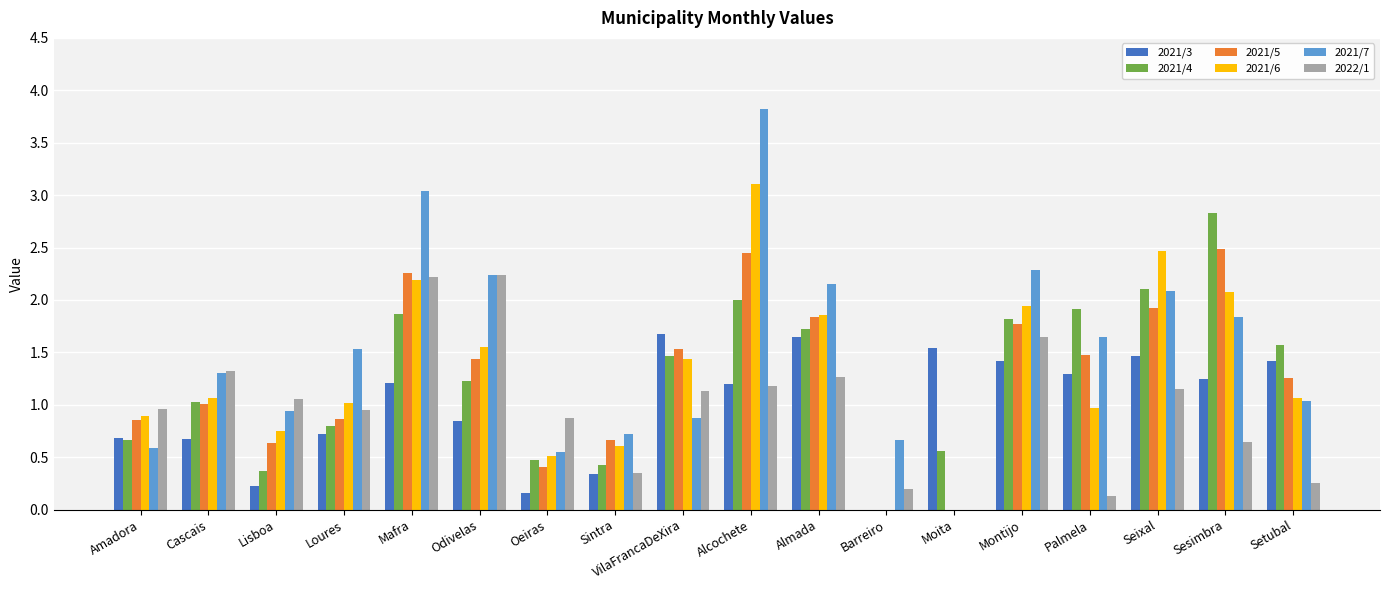

What is the sum of the 2022/1 values at Montijo and Setubal?

1.9